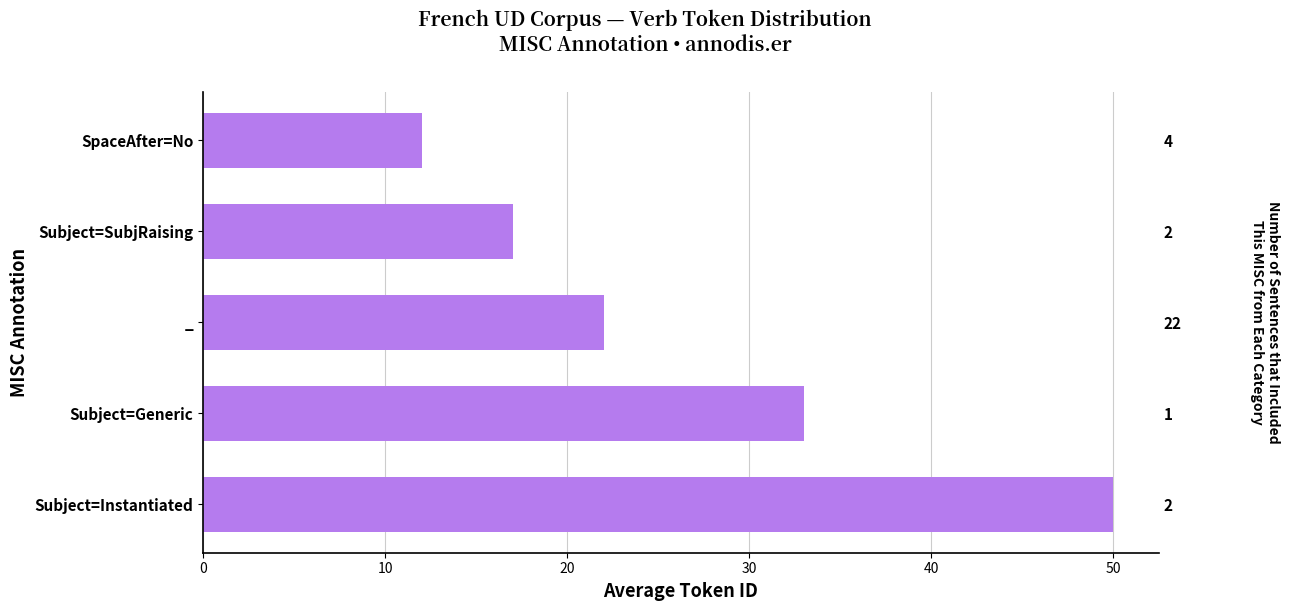

How many series are shown in this chart?

1